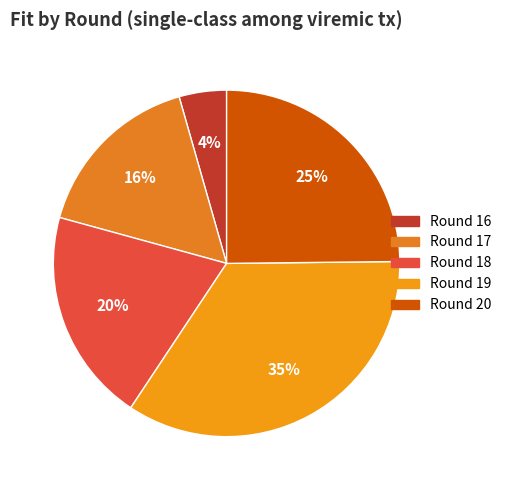

What is the change in value from Round 18 to Round 19?

+0.1